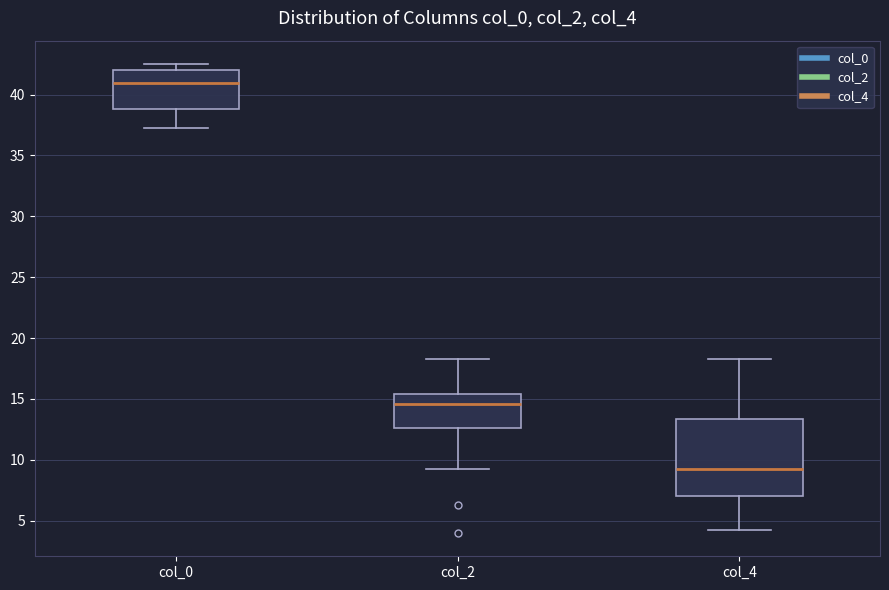

Reading left to right, read every box against the y-axis: the position of its median line, the range the box covers, and the ends of its whiskers. The values are not printed on the chart, so give them approximately, as read against the axis.

col_0: median 41.0, box 39.0 to 42.0, whiskers 37.5 to 42.5
col_2: median 14.5, box 12.5 to 15.5, whiskers 9.5 to 18.5
col_4: median 9.0, box 7.0 to 13.5, whiskers 4.5 to 18.5